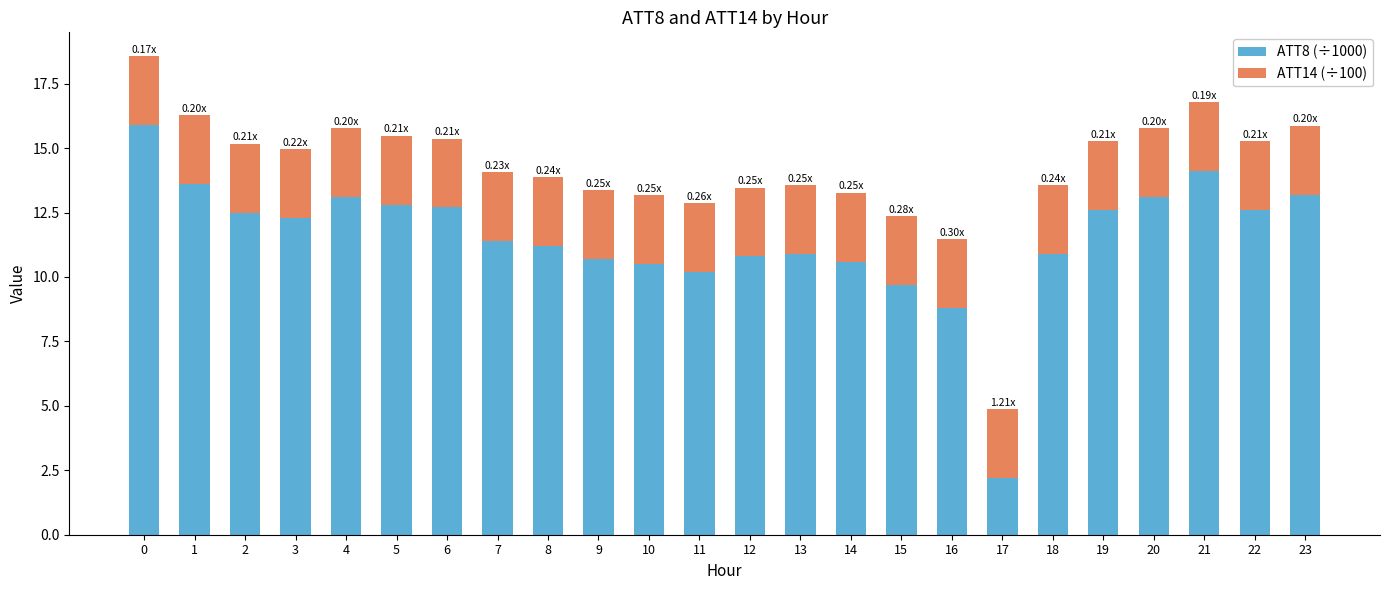

What is the total value across all series at 15?

12.4